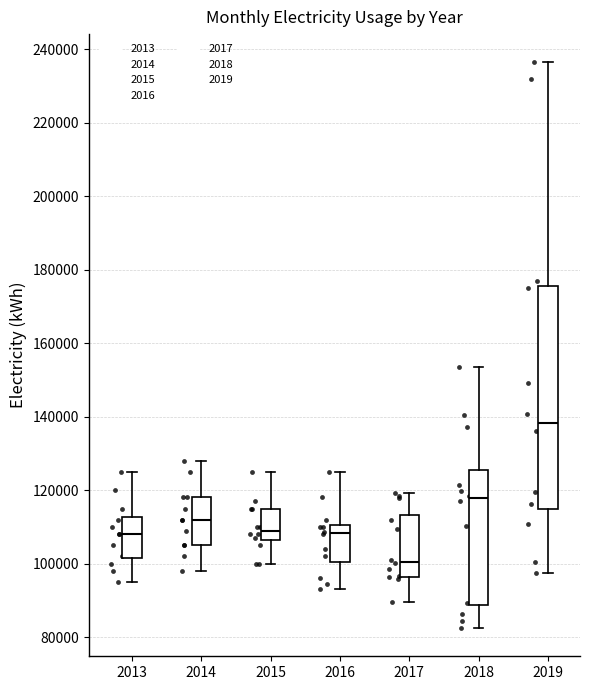

Where is the upper edge of the box at x = 2016 on the y-axis? The values are not printed on the chart, so give them approximately, as read against the axis.

110000